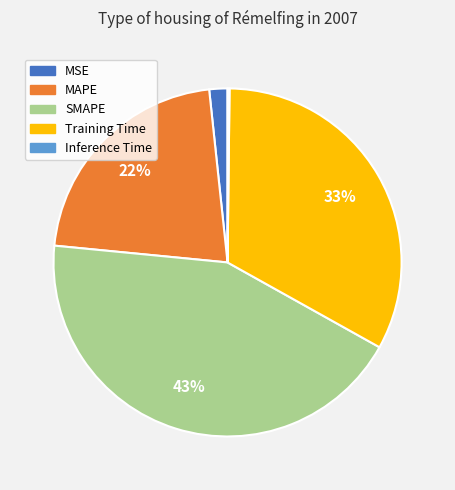

Which category has the biggest portion of the pie?

SMAPE